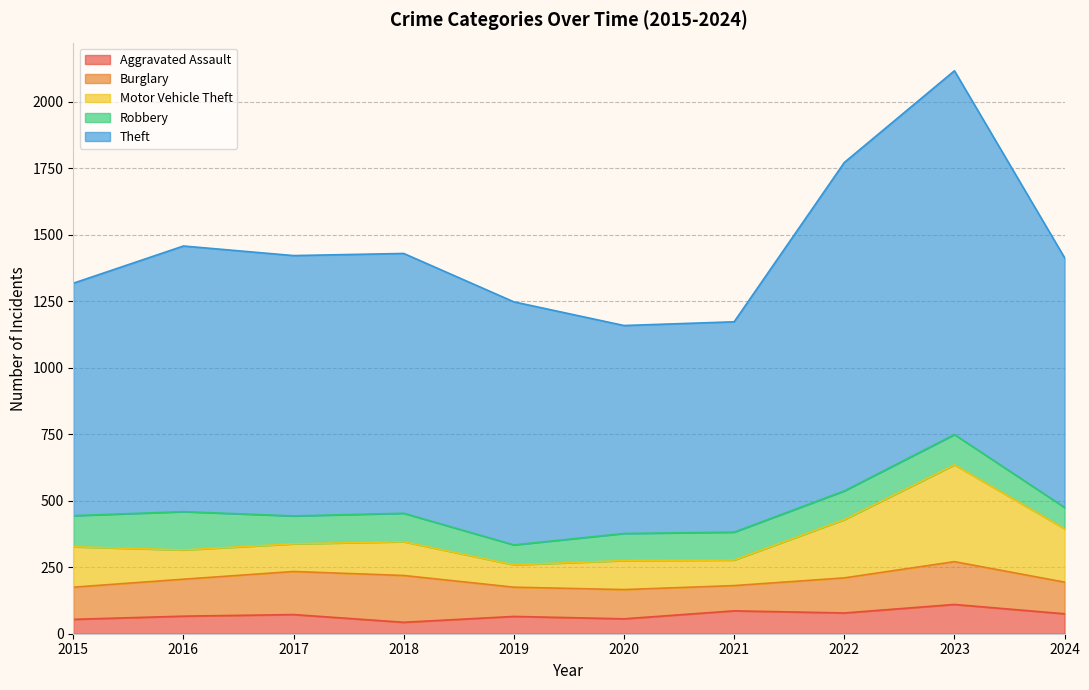

True or false: Burglary has a value of 199 at 2015.

False